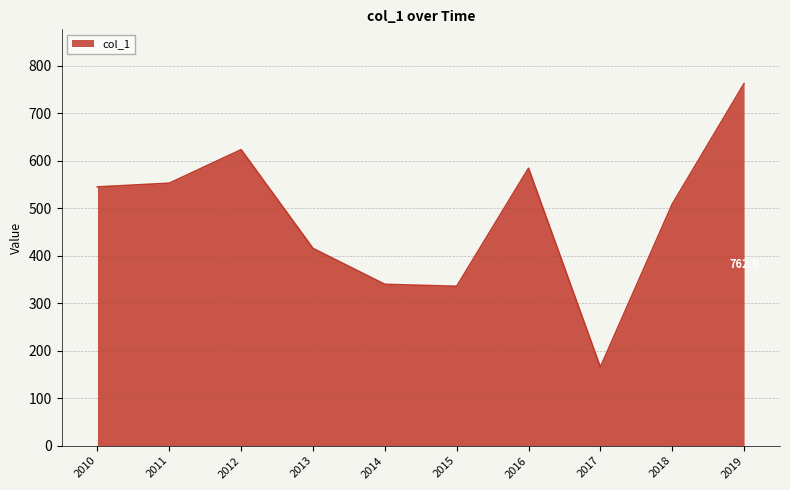

Reading left to right, list all the values displayed in this chart.

544.6	552.4	623.0	415.2	339.6	335.5	584.0	165.3	508.2	762.0